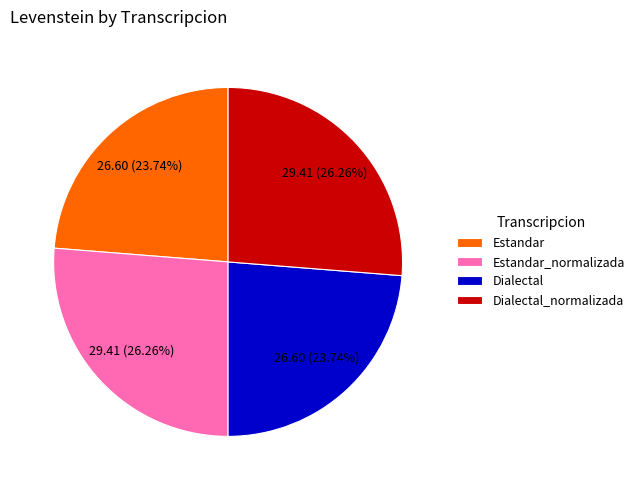

Which has a higher value, Estandar or Estandar_normalizada?

Estandar_normalizada